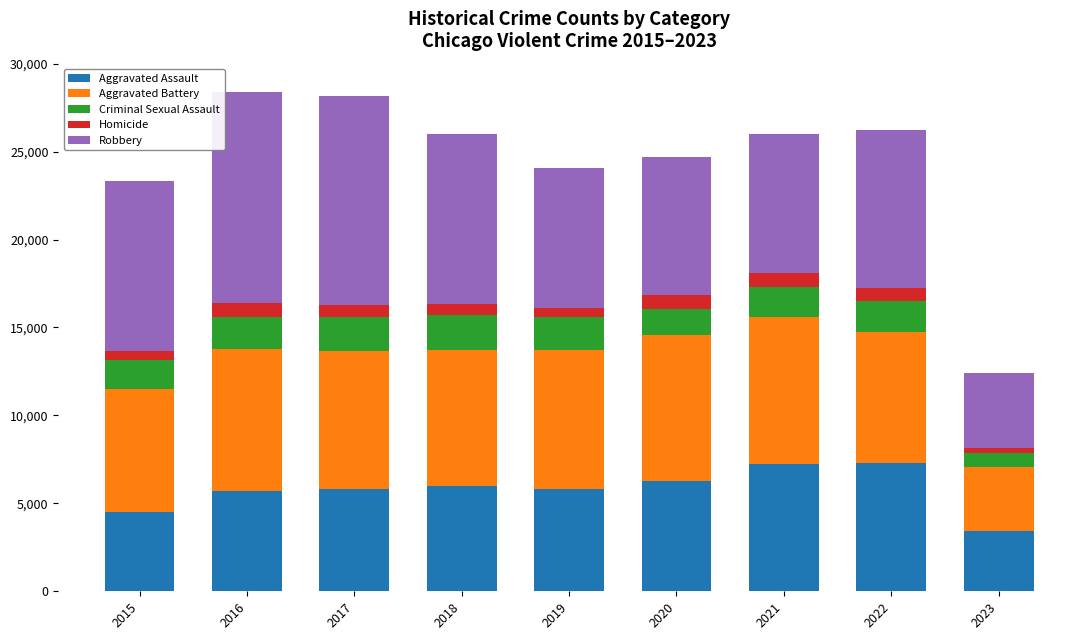

What is the difference between the maximum and minimum values in the Aggravated Assault series?

3821